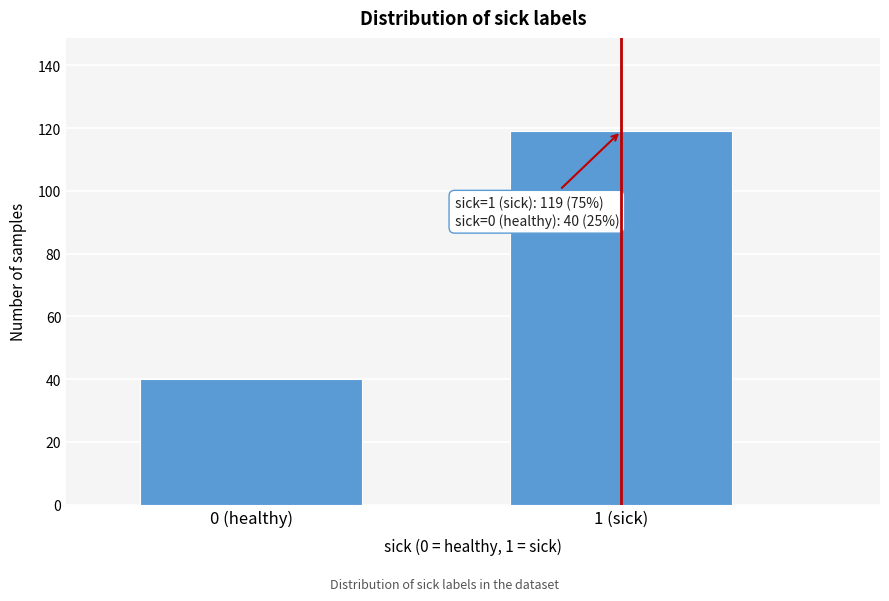

Reading left to right, extract all data points from this chart.

40	119